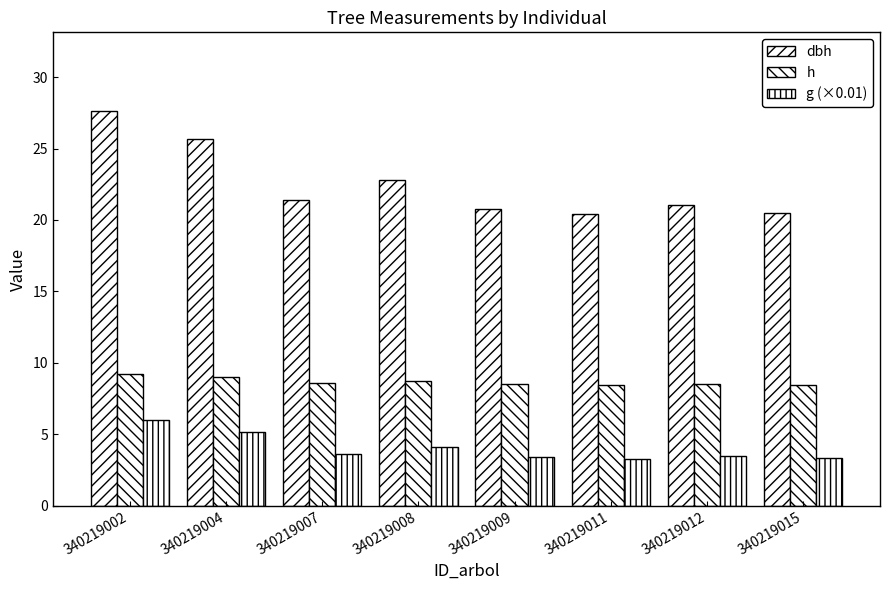

How many bars are there in each group?

3